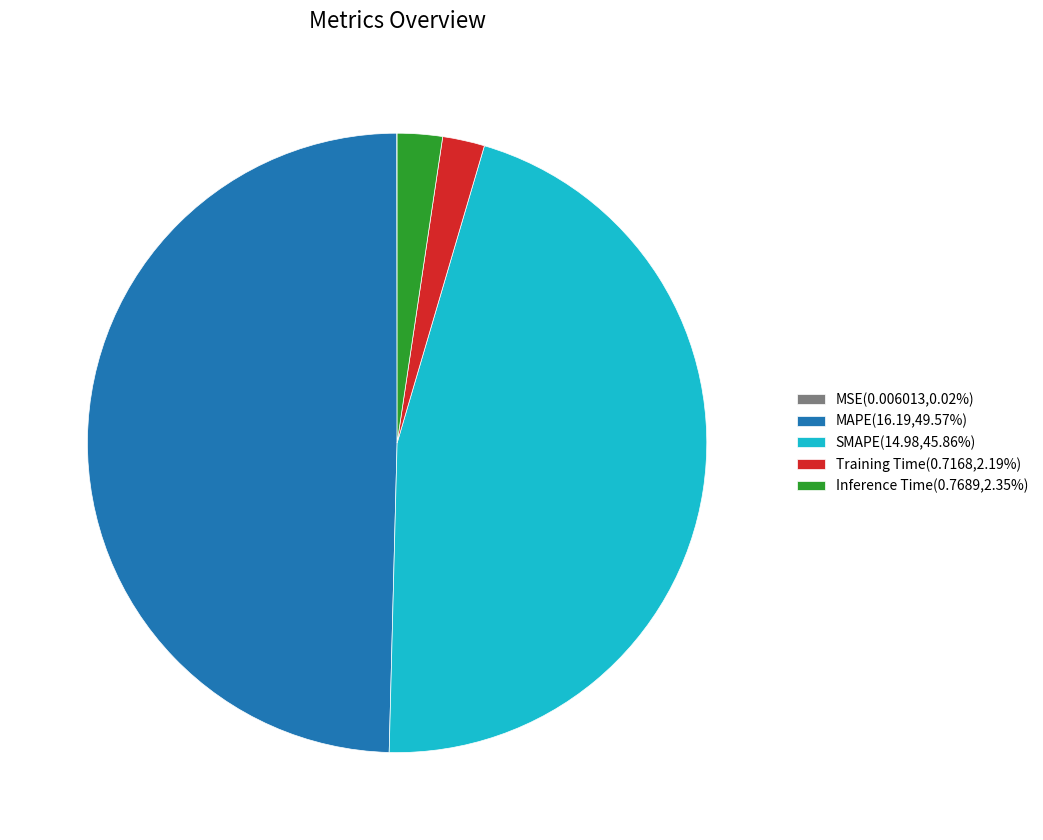

Do Inference Time(0.7689,2.35%) and SMAPE(14.98,45.86%) together represent more than half of the pie?

No